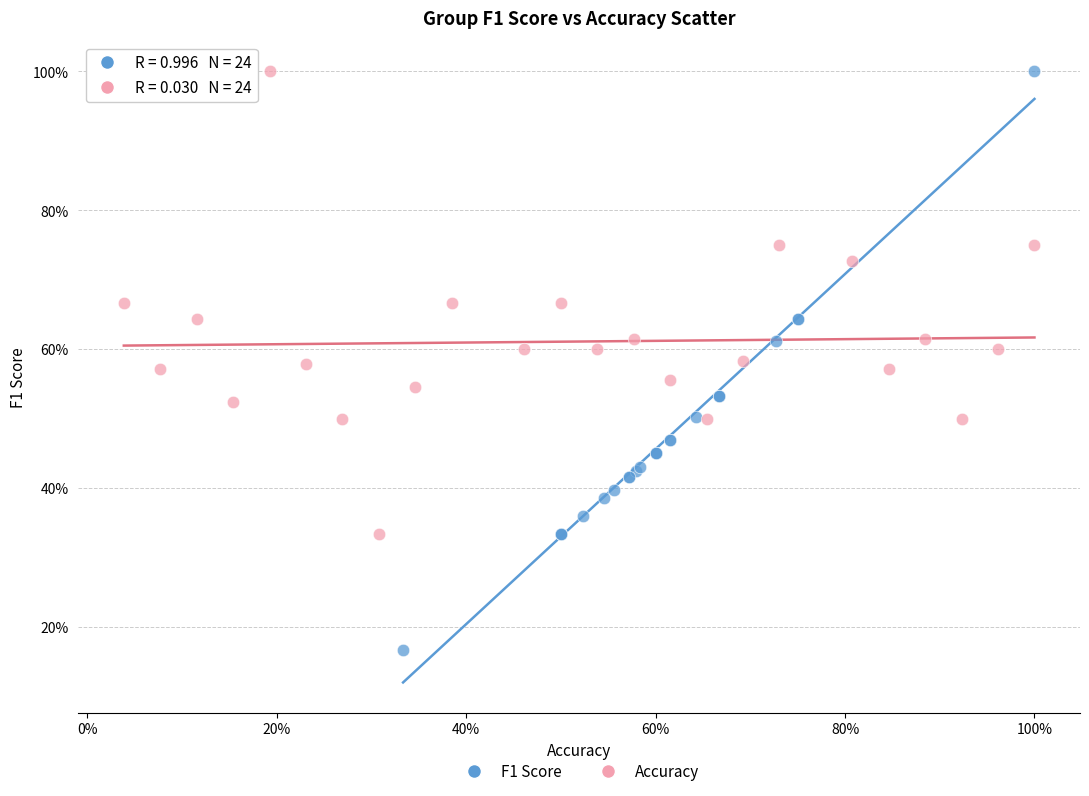

Which series reaches the minimum Y coordinate?

F1 Score